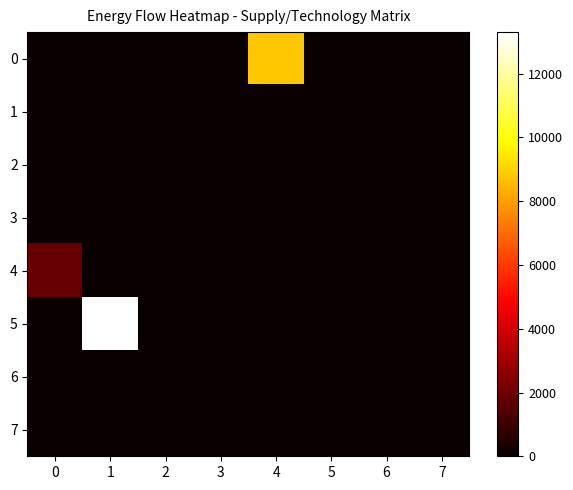

Which has a higher value, 5 or 3?

5